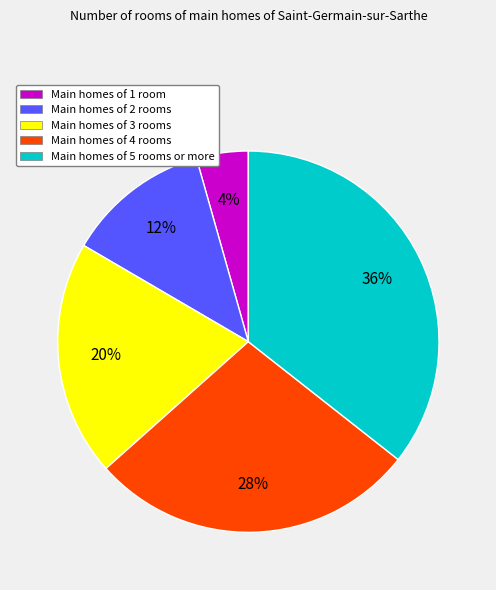

How many slices are in this pie chart?

5